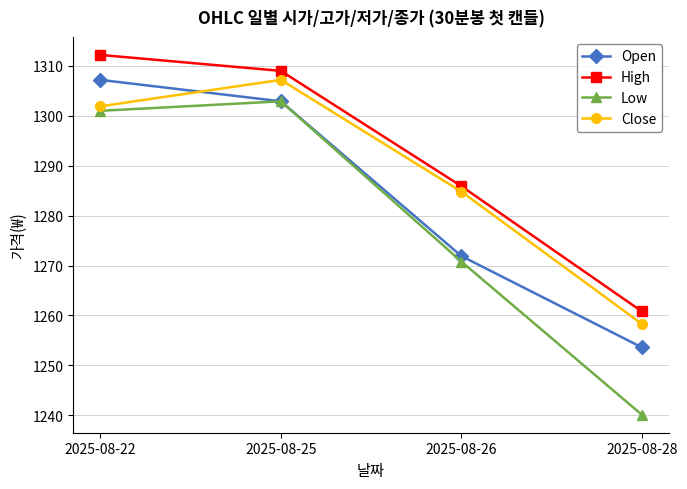

Which series has the largest total across all categories?

High